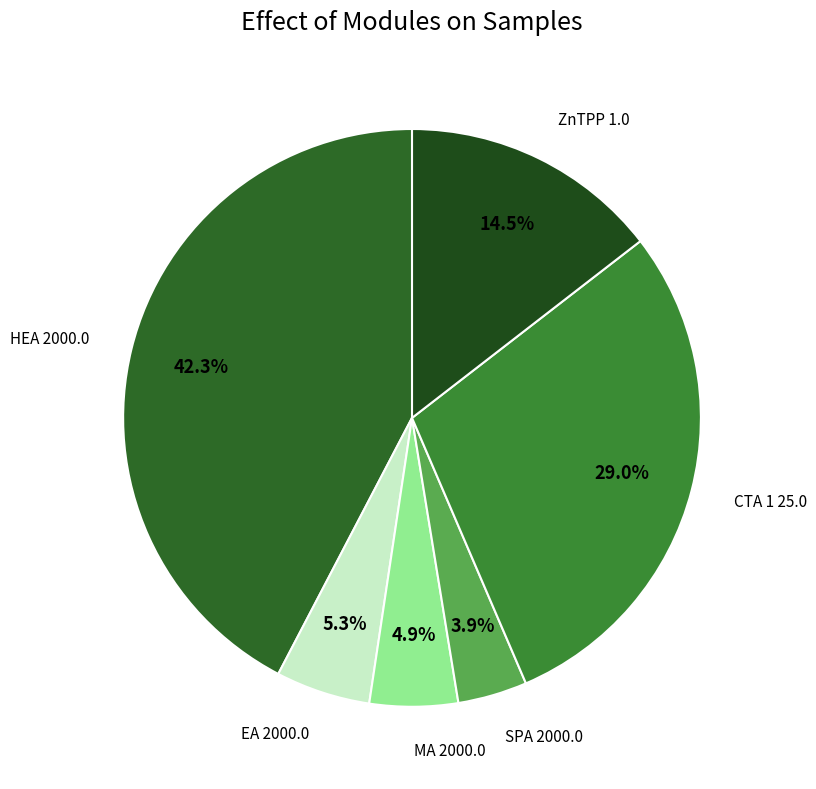

To the nearest percent, what is the difference between the EA 2000.0 and CTA 1 25.0 slice percentages?

24%